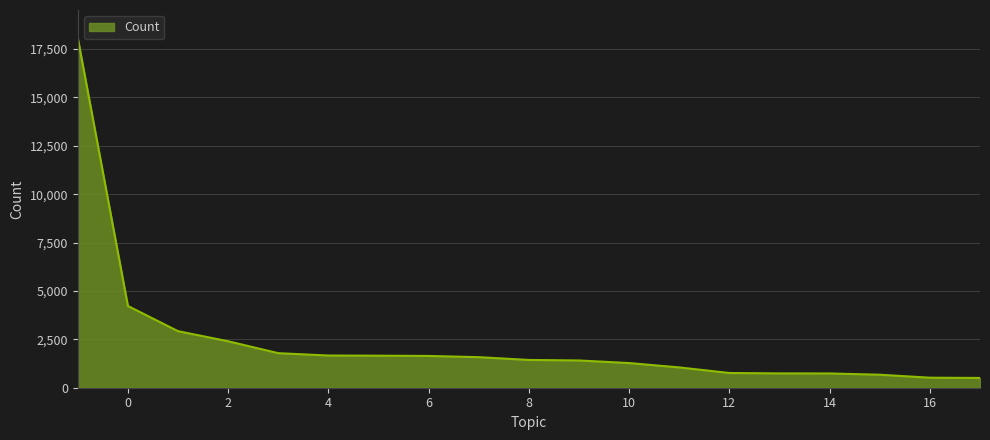

What is the minimum value shown in the chart?

505